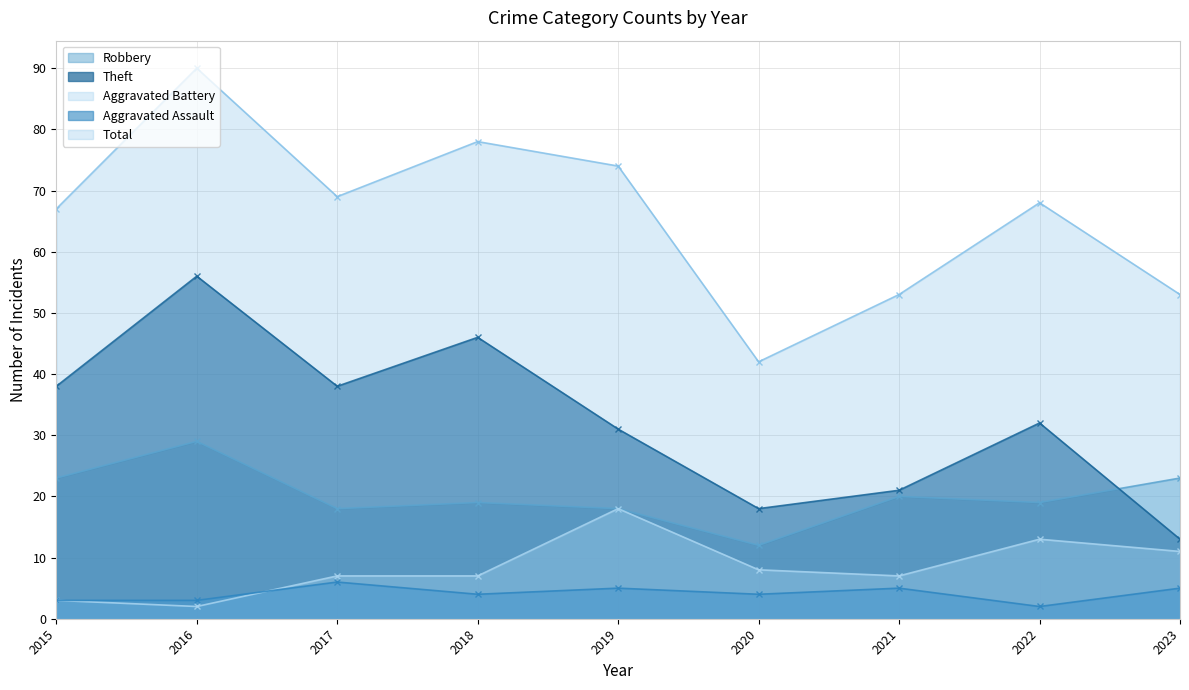

What value does the Aggravated Battery series have at 2020?

8